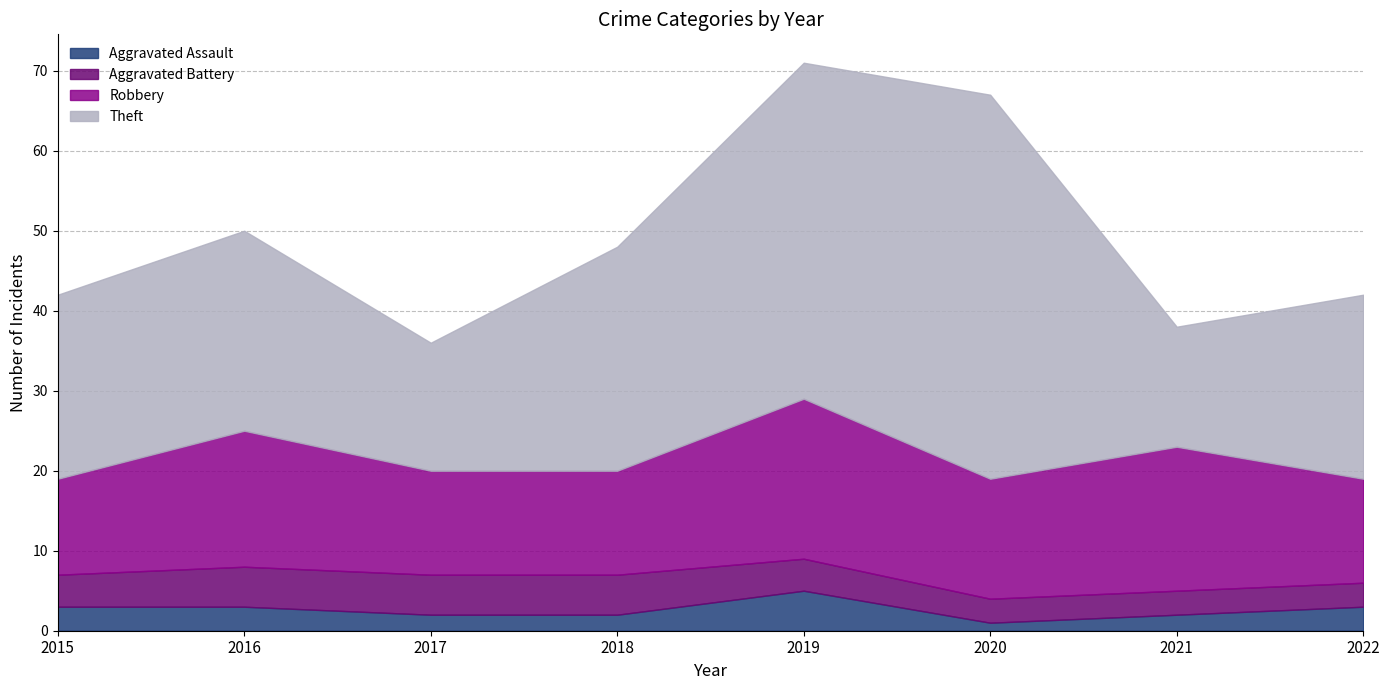

True or false: Aggravated Battery and Aggravated Assault cross at least once.

True